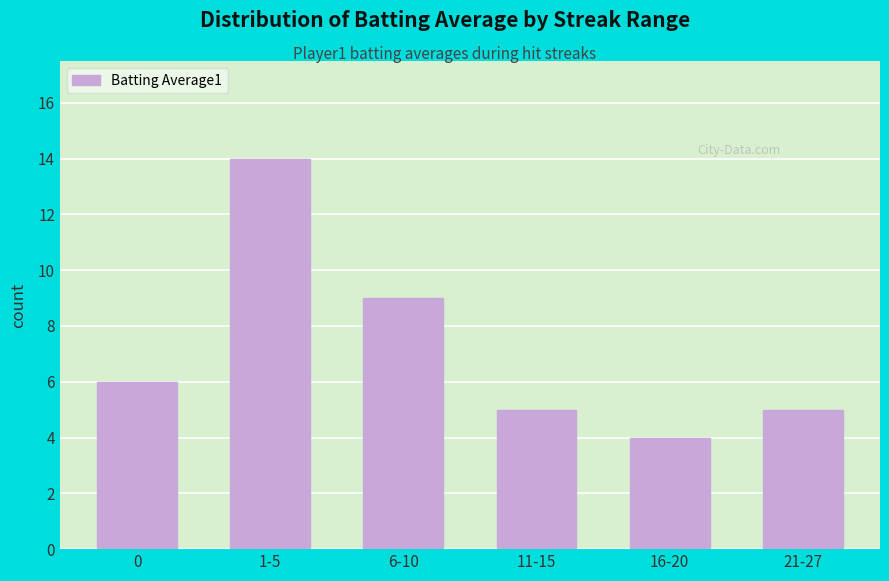

What is the greatest value displayed?

14